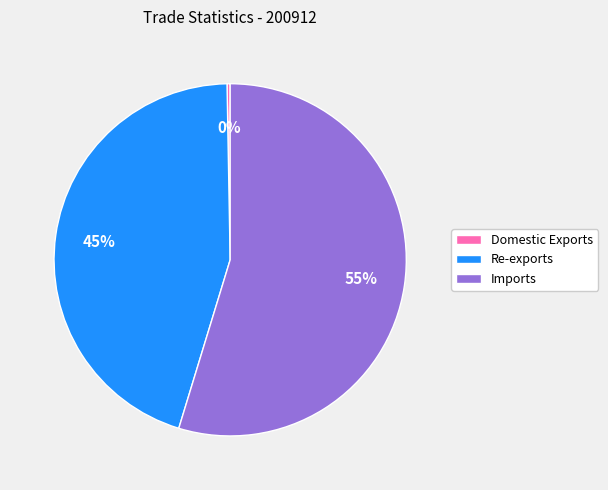

Does Imports account for over 50% of the chart?

Yes